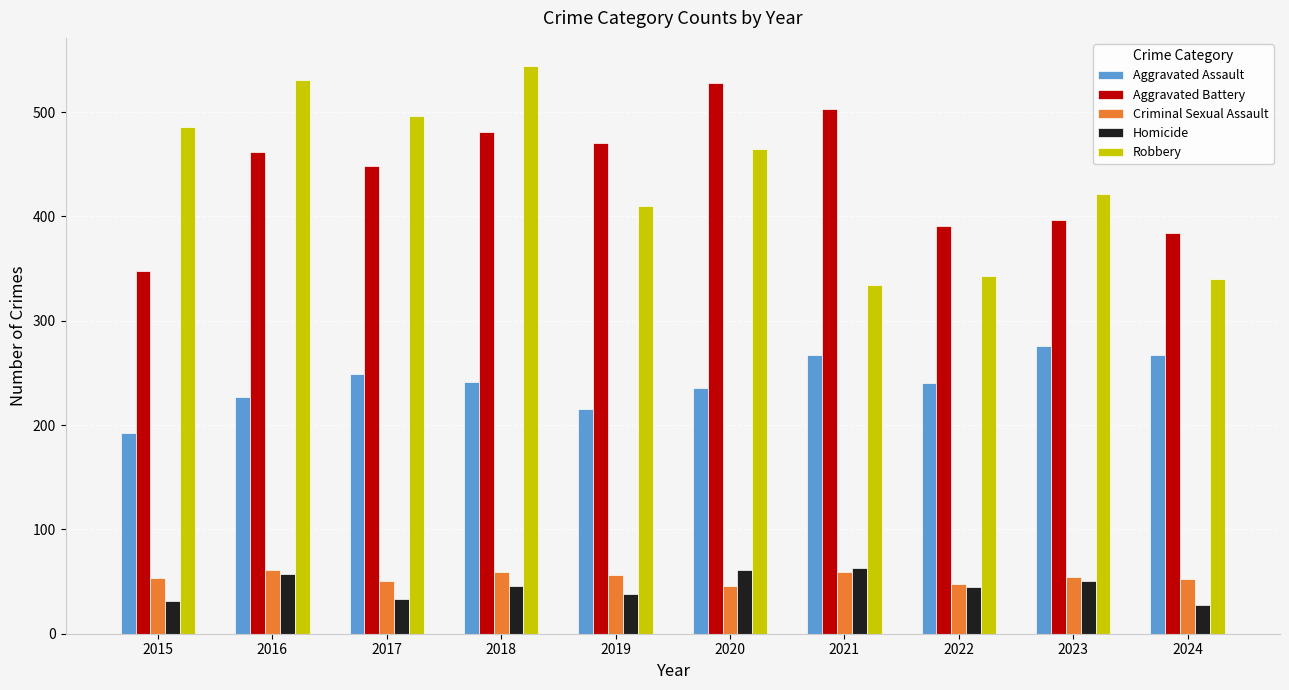

Rank the series at 2015 from highest to lowest value.

Robbery, Aggravated Battery, Aggravated Assault, Criminal Sexual Assault, Homicide